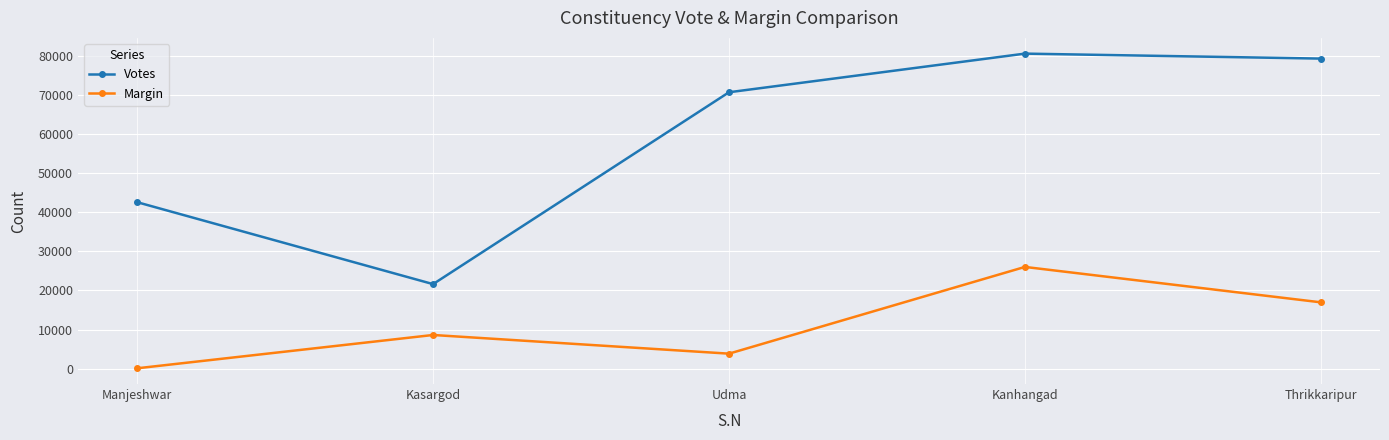

What is the minimum value shown in the chart?

89